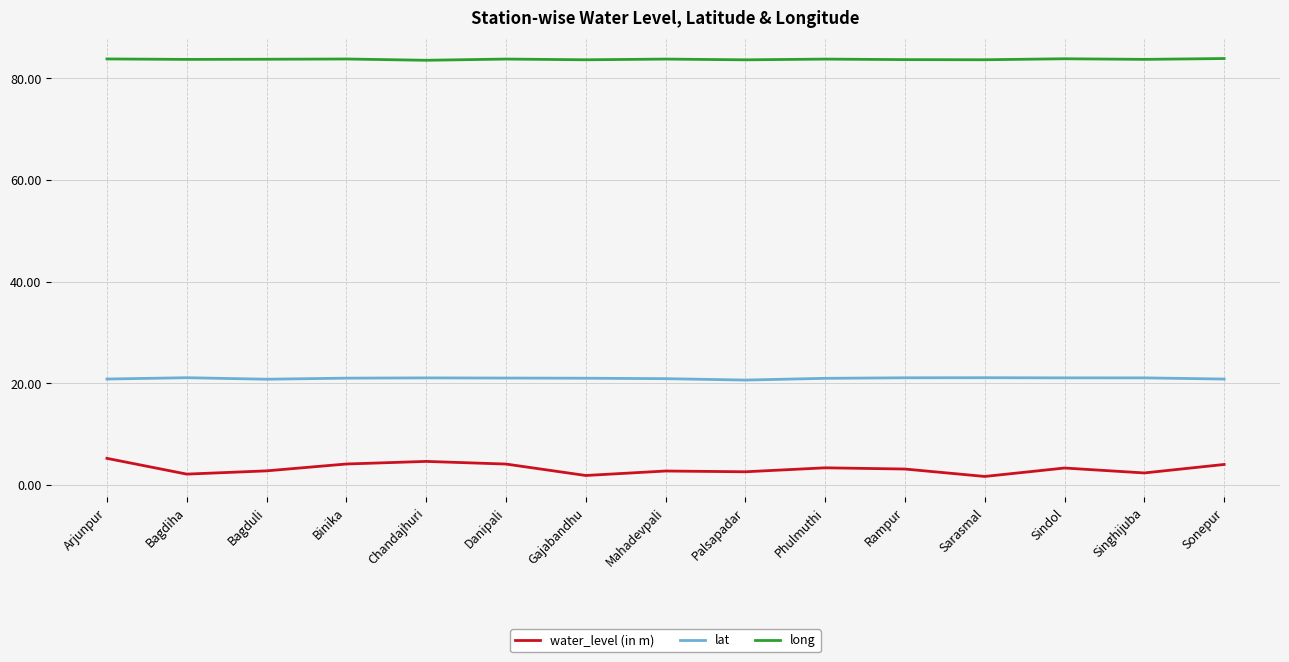

What value does the water_level (in m) series have at Singhijuba?

2.4